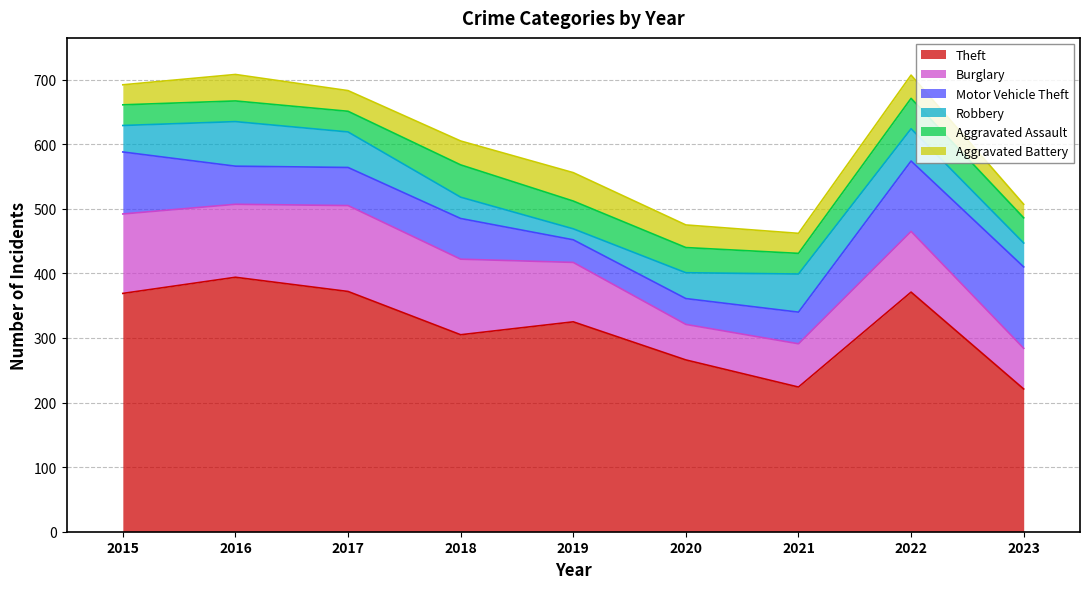

The value of Motor Vehicle Theft at 2018 is 92. True or false?

False